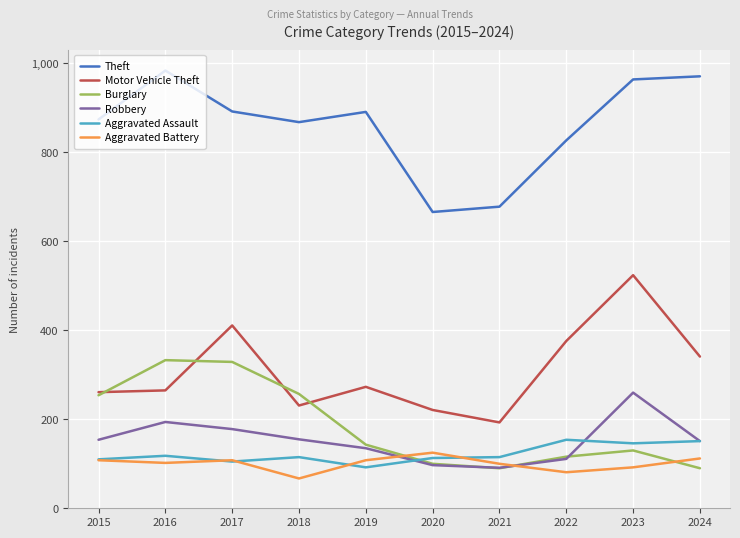

What is the sum of all Aggravated Assault values?

1219